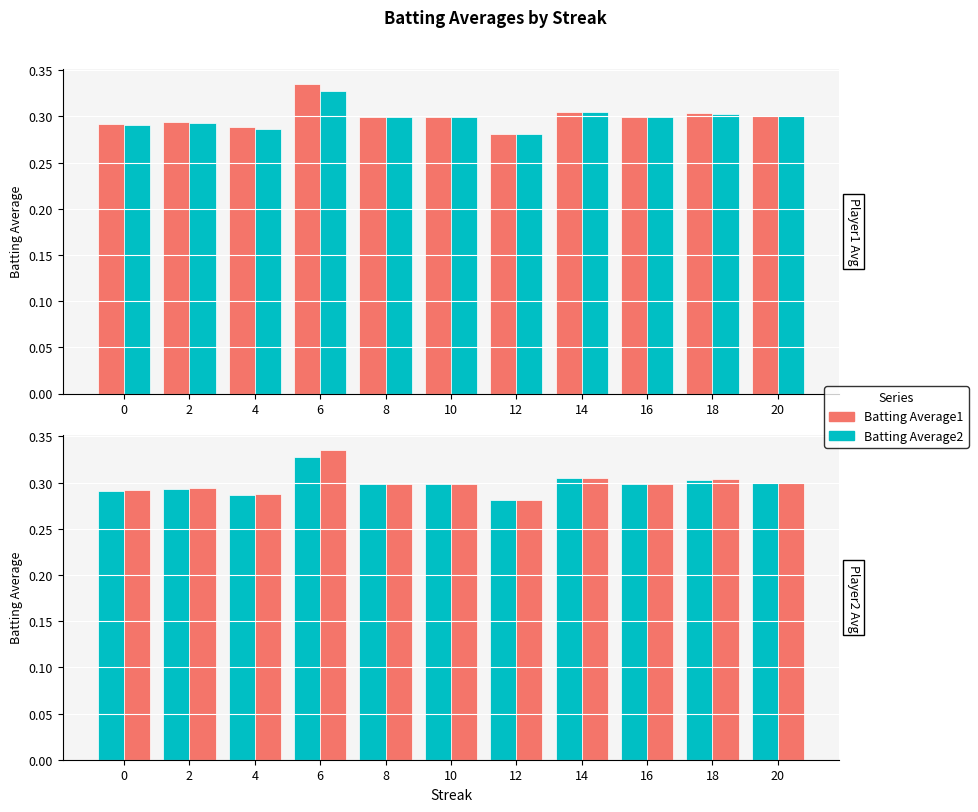

Does the chart contain any negative values?

No